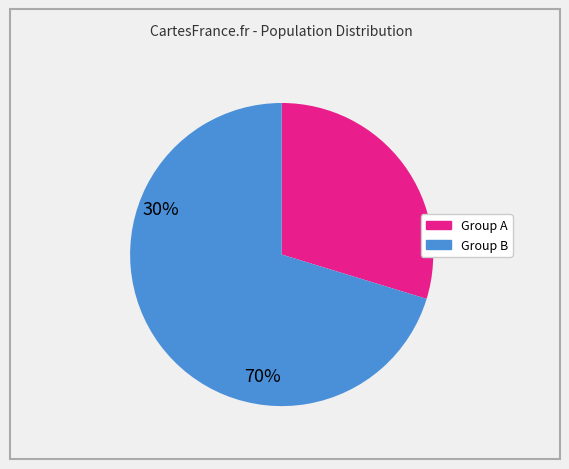

Is there any slice that represents more than half of the pie?

Yes